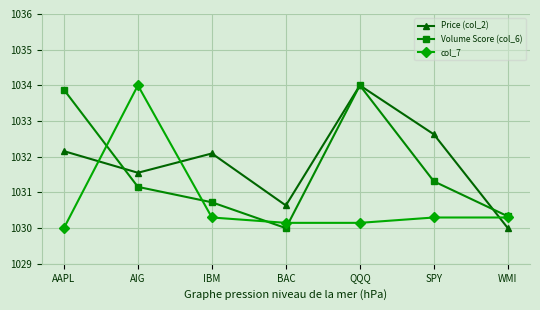

What is the average value of the Price (col_2) series?

1031.9